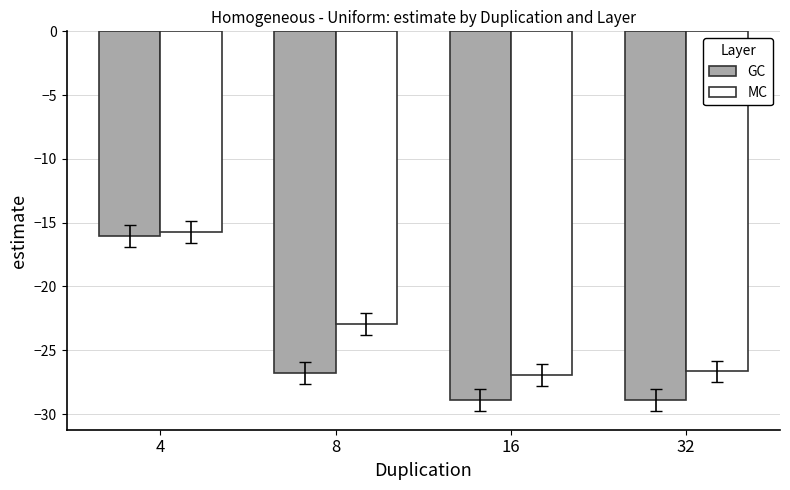

Which series has the widest spread of values?

GC